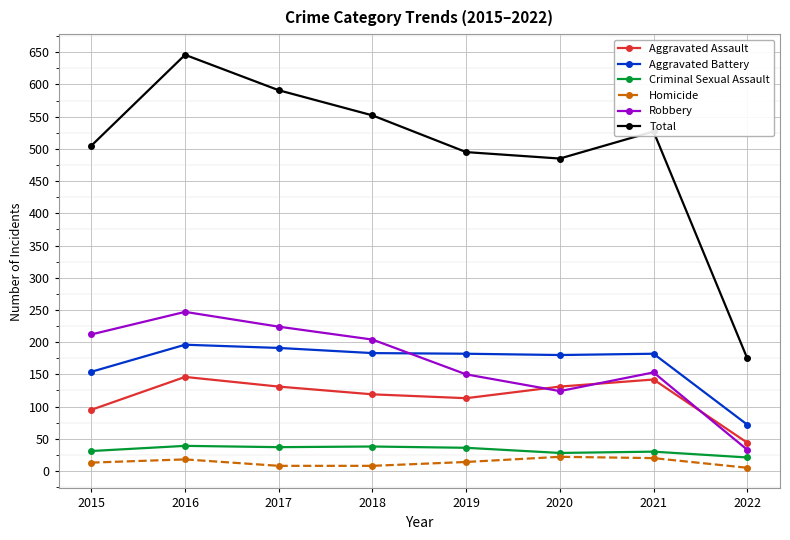

What is the maximum value for Aggravated Battery?

196